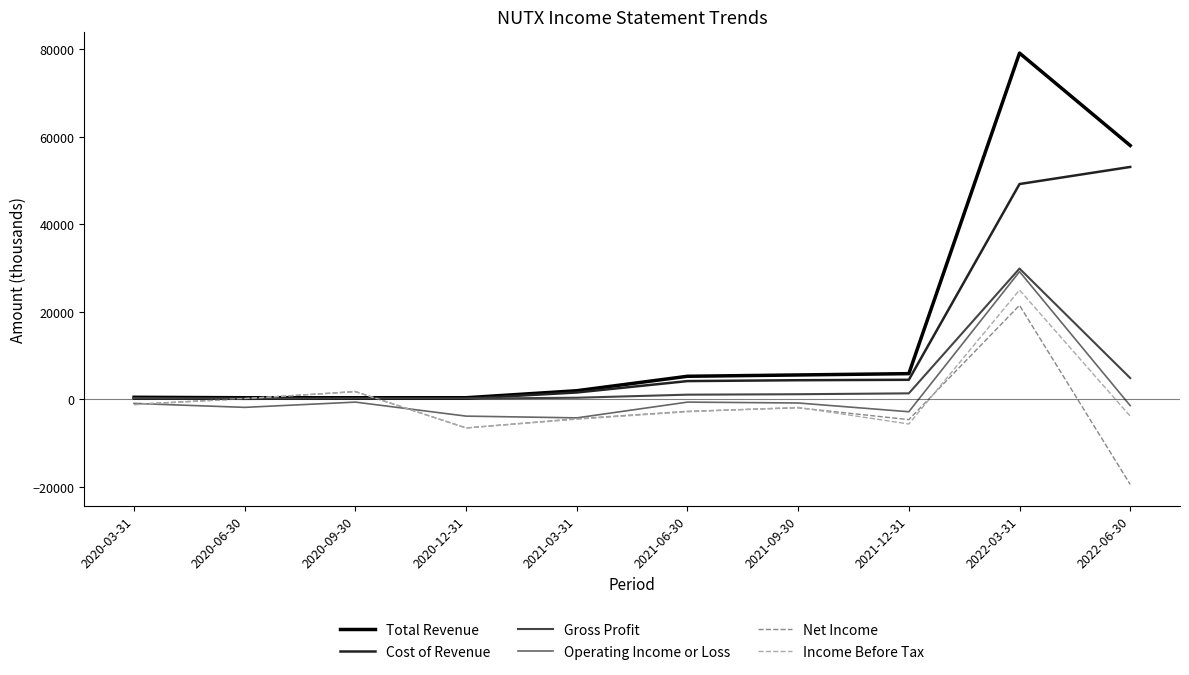

At which category is the sum across all series the highest?

2022-03-31